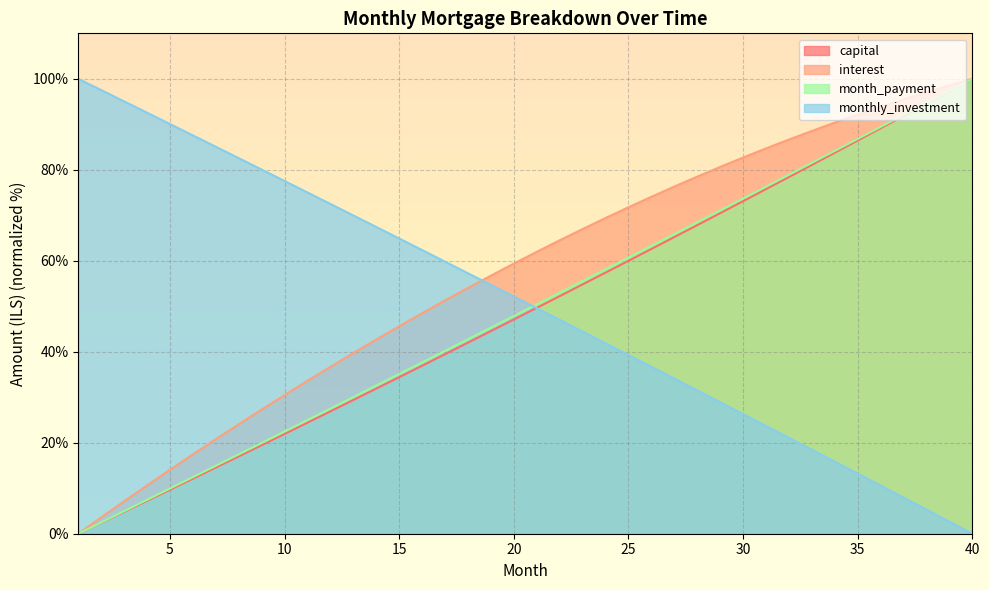

What is the total value across all series at 7?

135.3